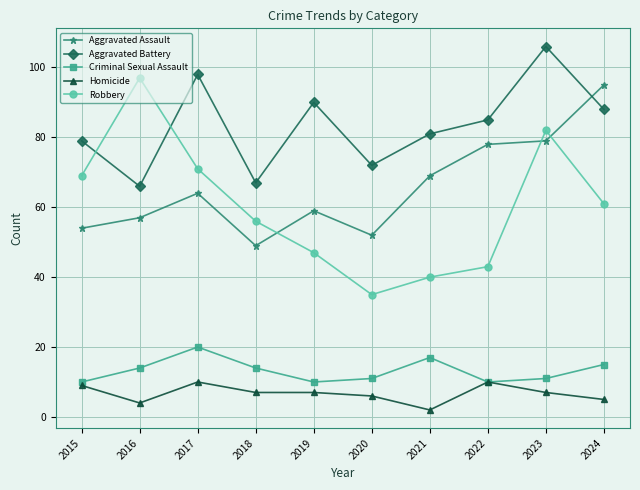

How many categories are shown in the chart?

10